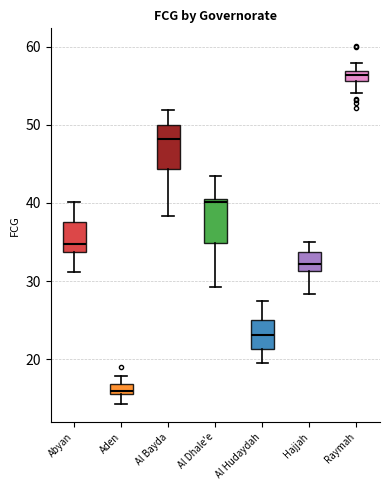

Where does the upper whisker of the box for Aden end on the y-axis? The values are not printed on the chart, so give them approximately, as read against the axis.

18